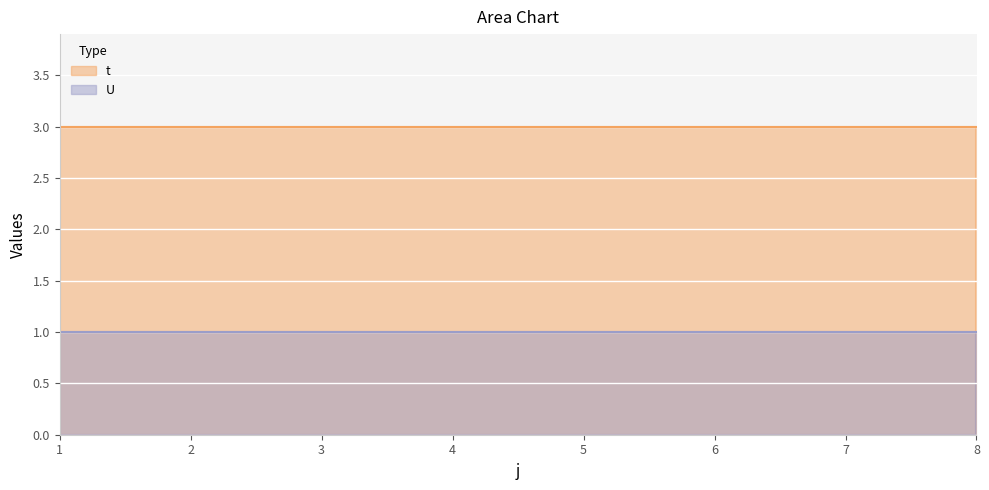

What are all the series names shown in the legend?

t, U